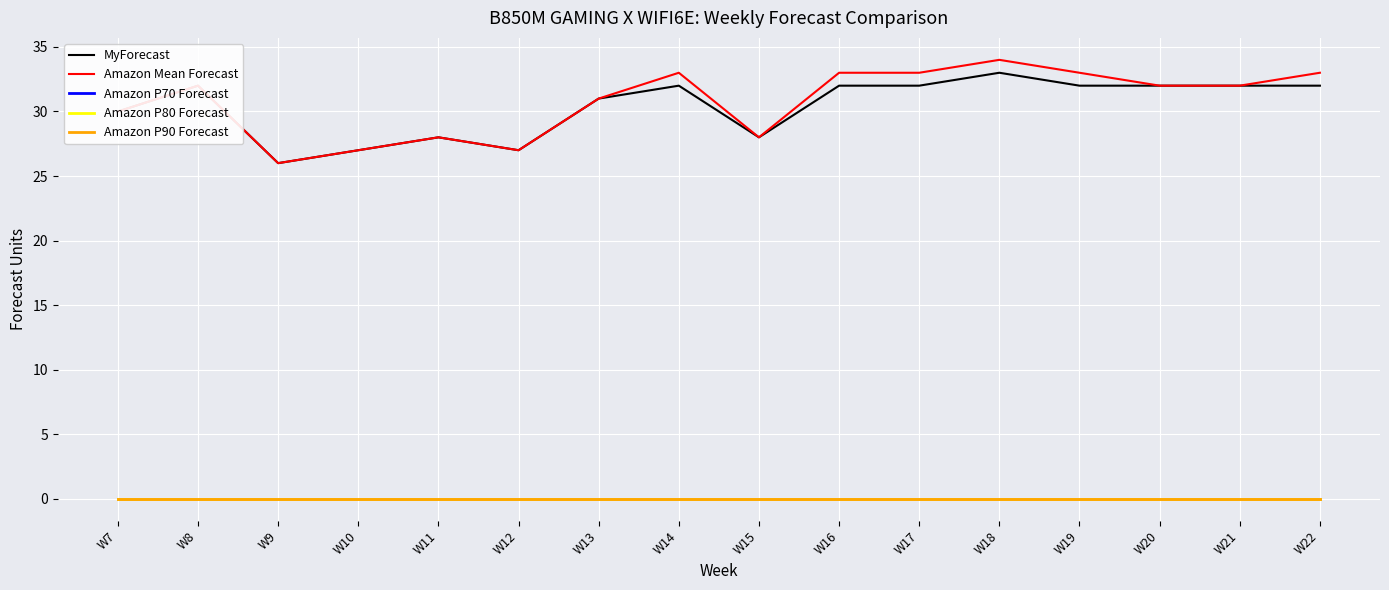

Between W12 and W16, which series saw the biggest shift?

Amazon Mean Forecast